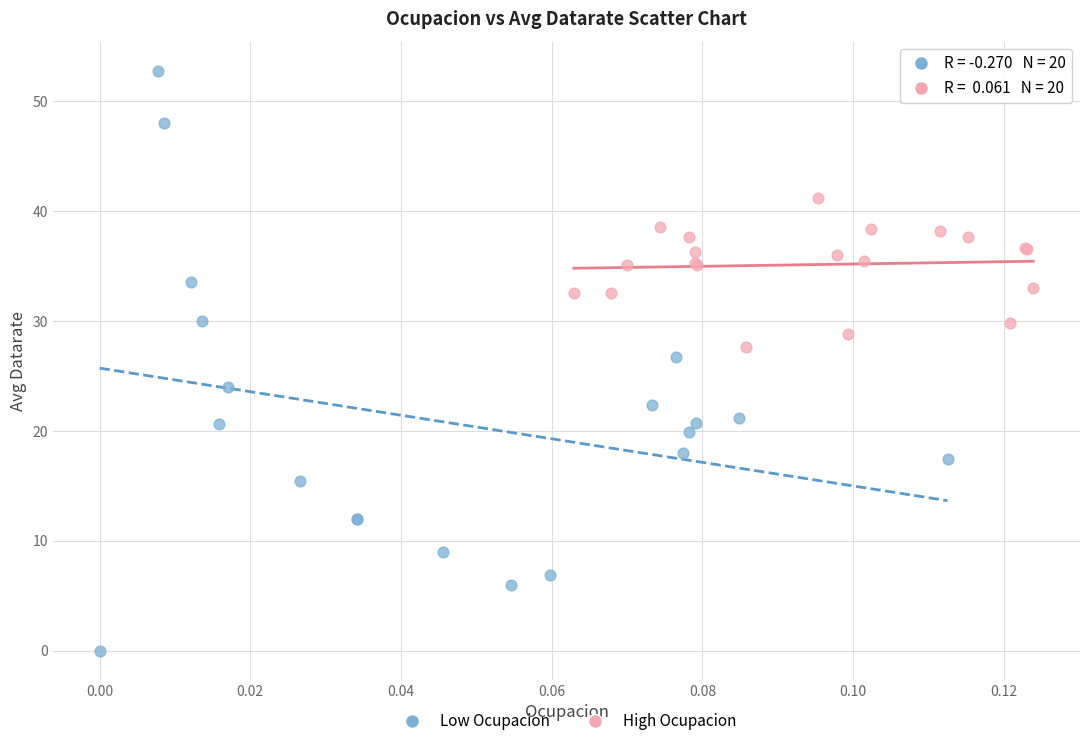

Which series contains the highest Y value?

Low Ocupacion